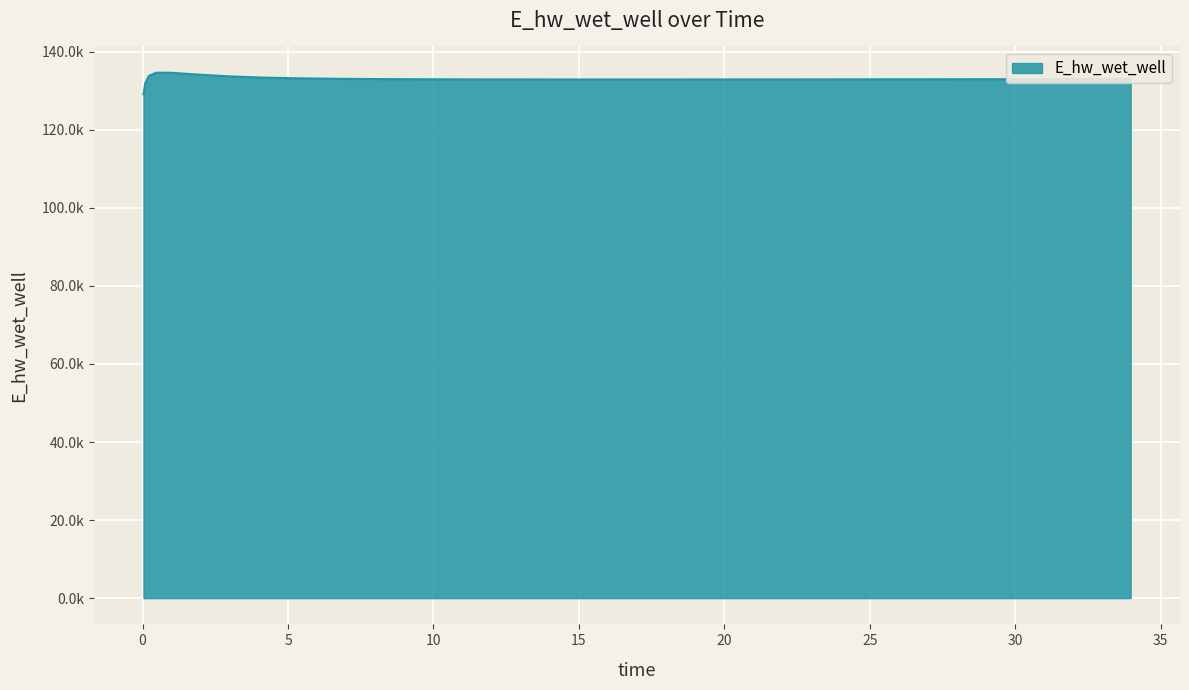

Does the chart display data point markers on the line(s)?

No